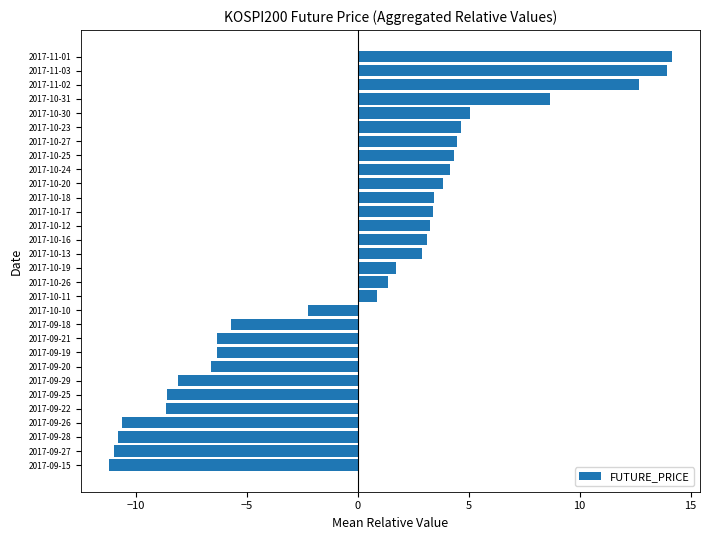

What is the smallest value displayed?

-11.2